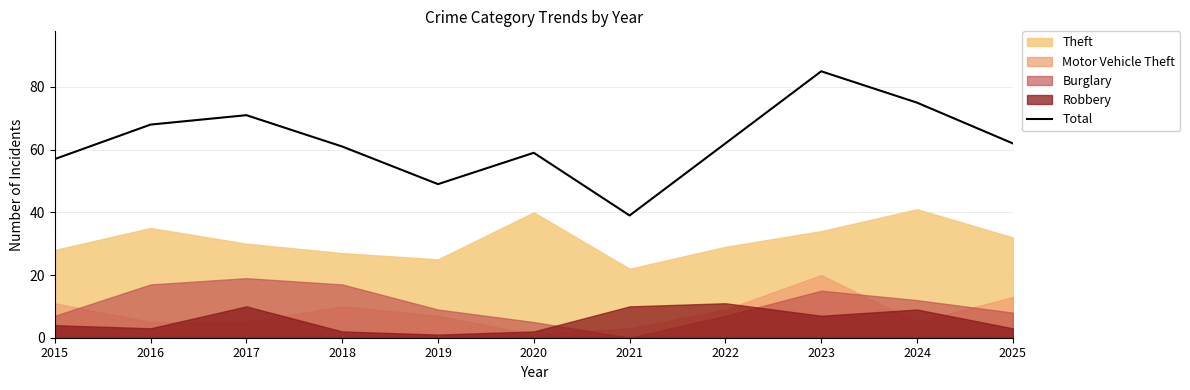

Reading left to right, extract all data points from this chart.

57	68	71	61	49	59	39	62	85	75	62